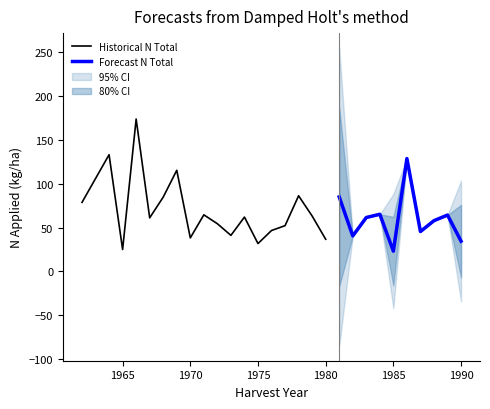

How many values in N1 are above zero?

14